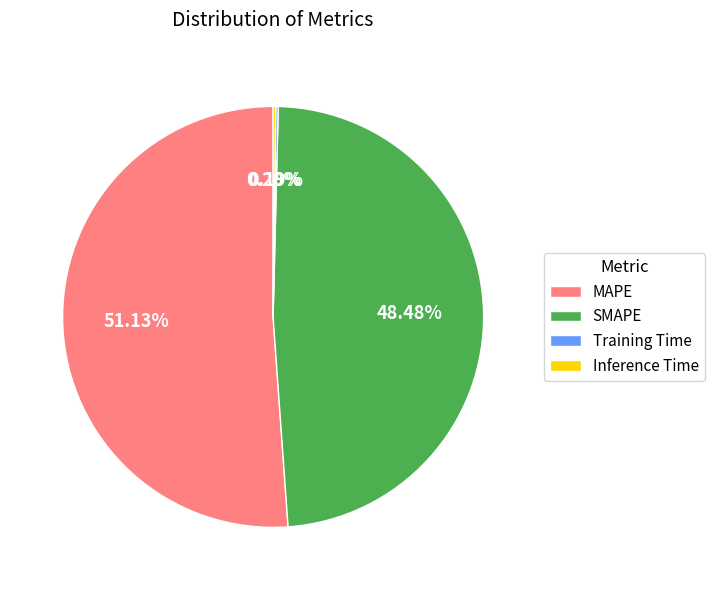

Which slice is the largest?

MAPE